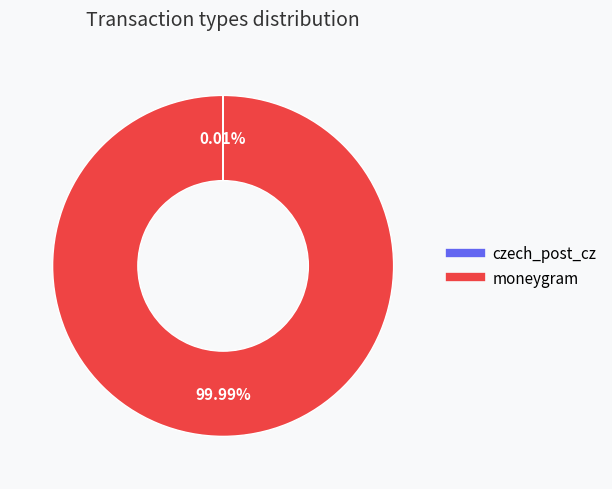

Which slice is the largest?

moneygram